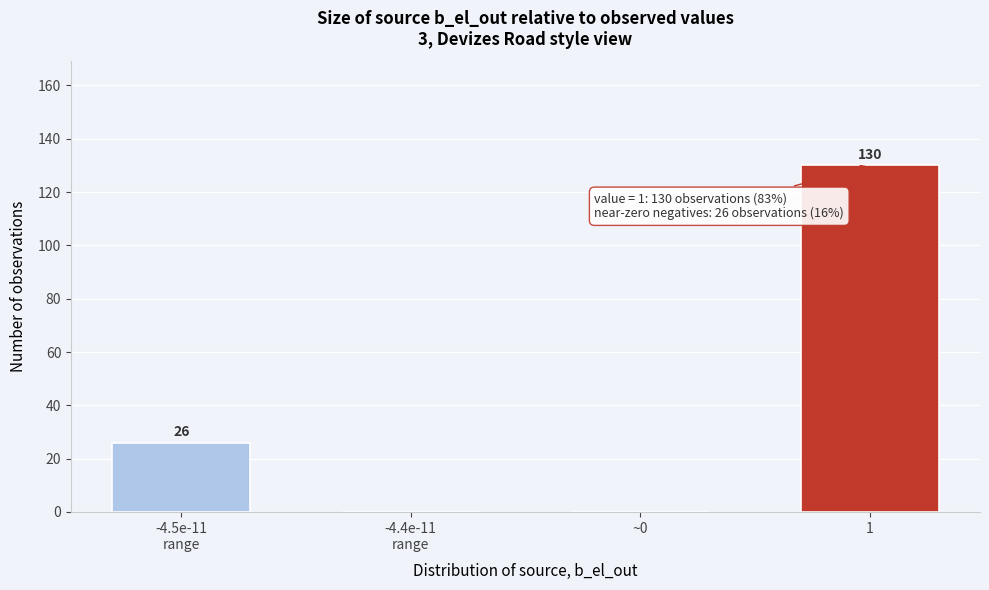

What is the greatest value displayed?

130